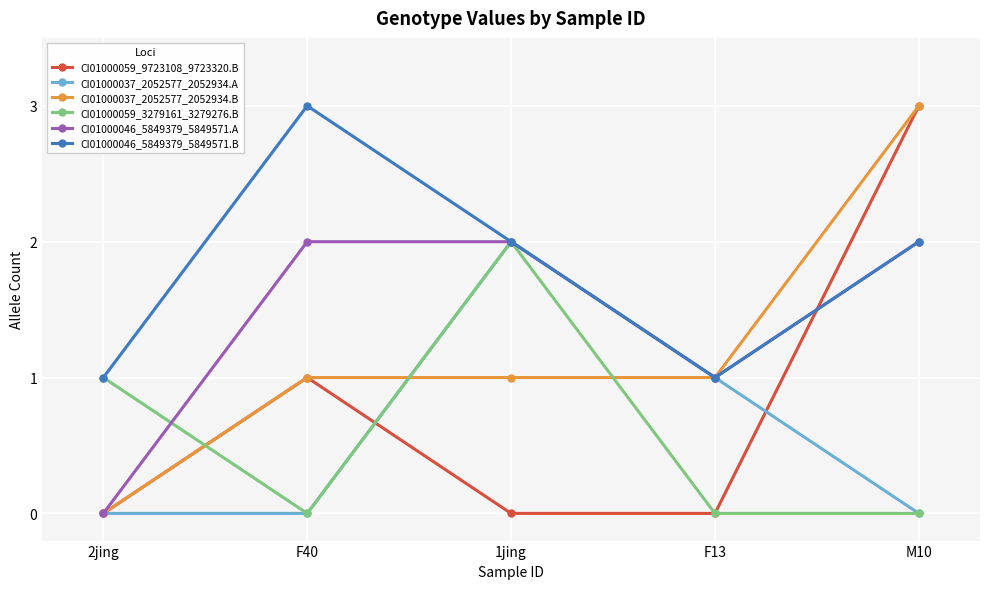

Is it true that CI01000037_2052577_2052934.B equals 2 at M10?

False